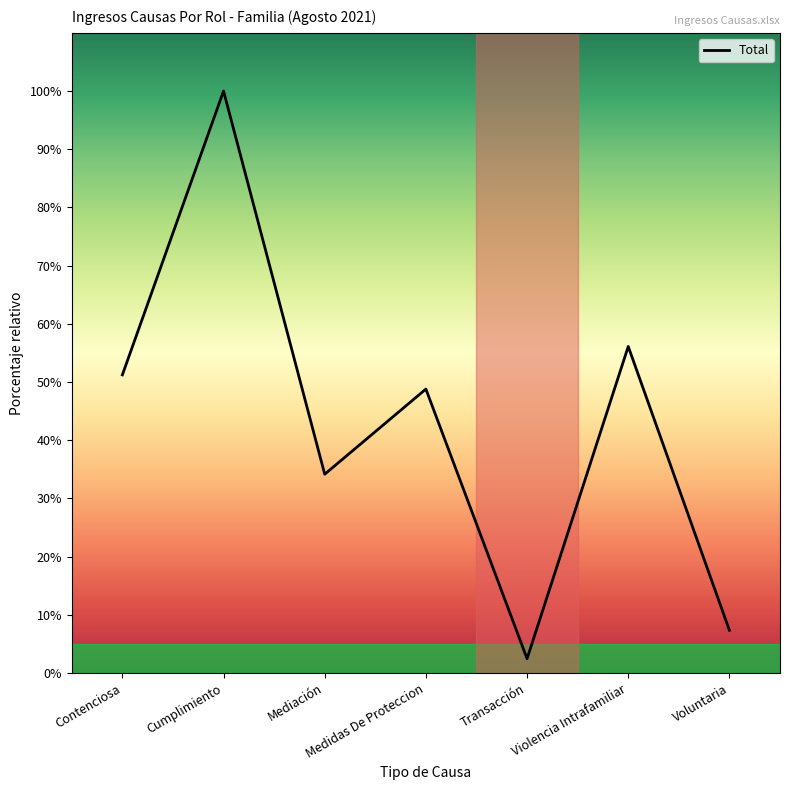

Which category has the highest value across all series?

Cumplimiento